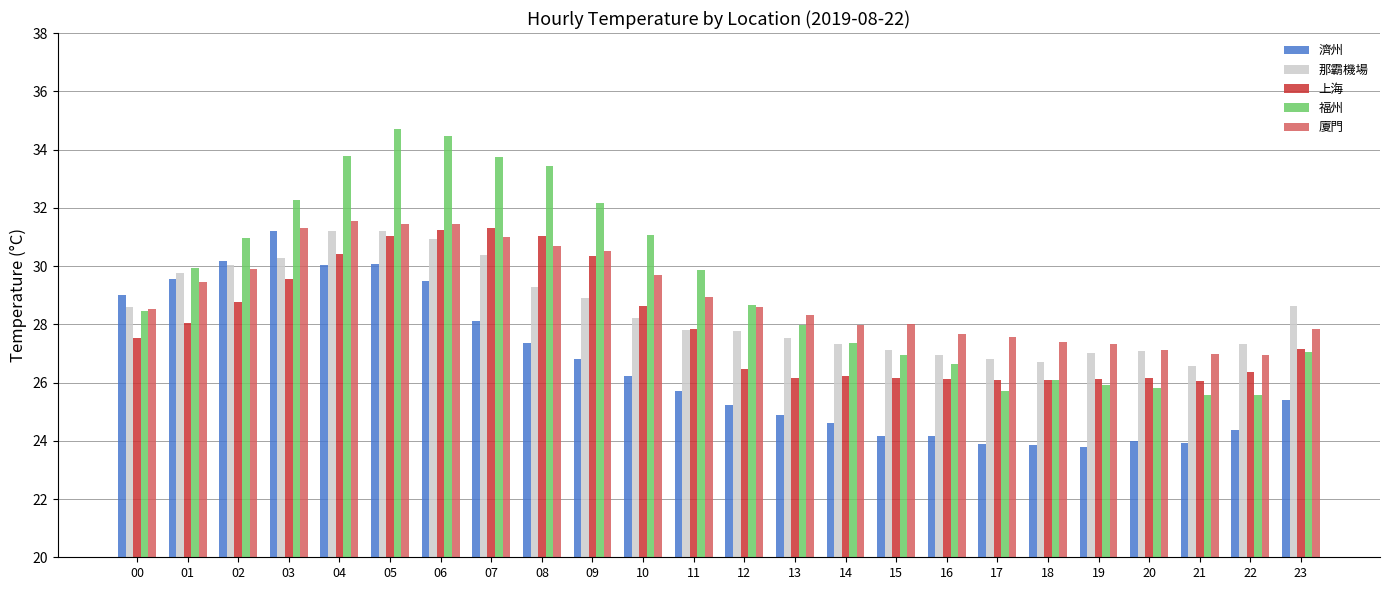

How many bars are there in each group?

5